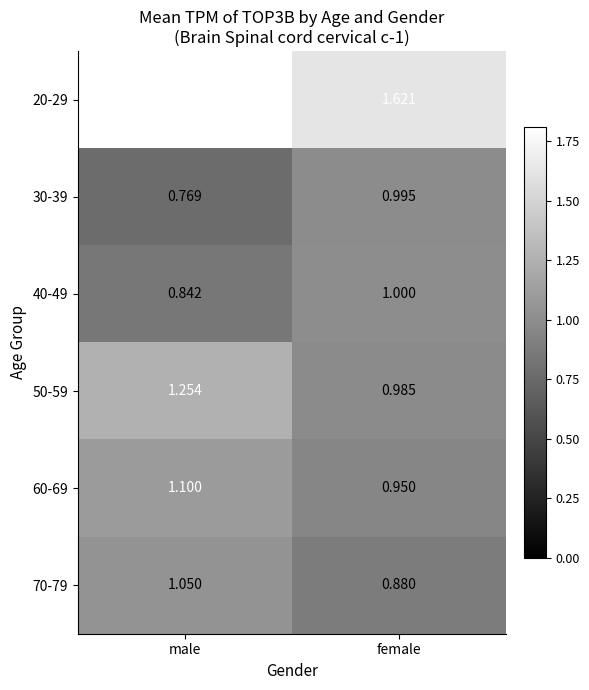

At which label is 50-59 closest to 1?

female